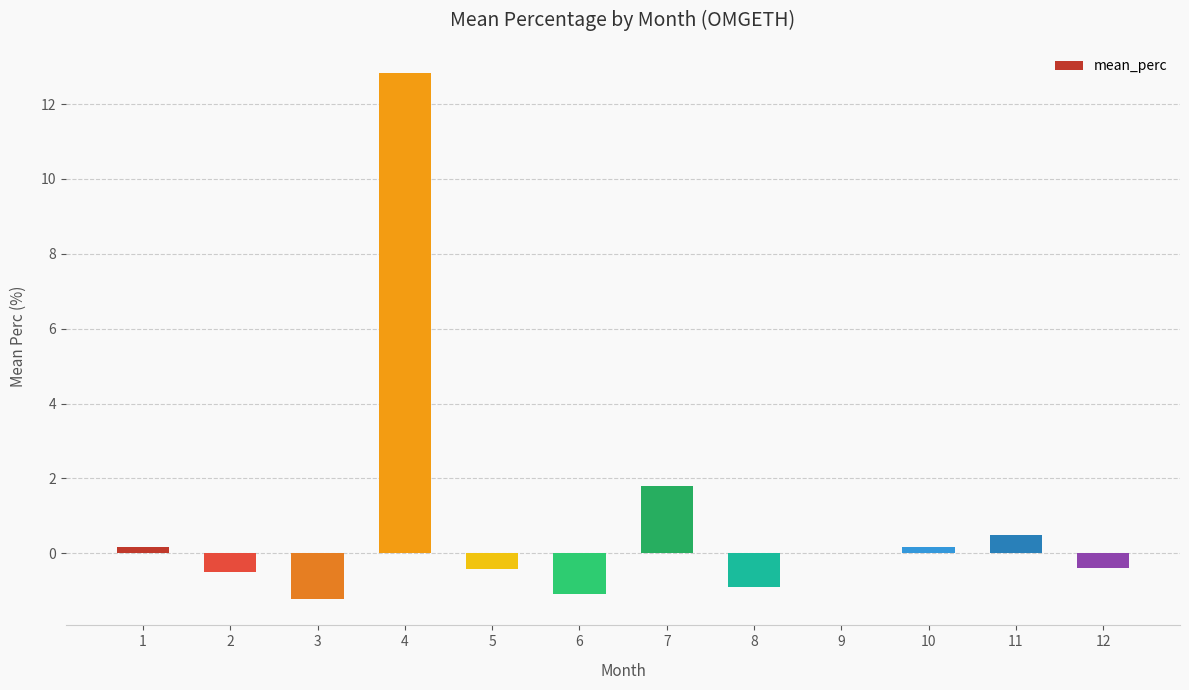

Reading left to right, what are all the values shown in this chart?

1=0.2	2=-0.5	3=-1.2	4=12.8	5=-0.4	6=-1.1	7=1.8	8=-0.9	9=0.0	10=0.2	11=0.5	12=-0.4